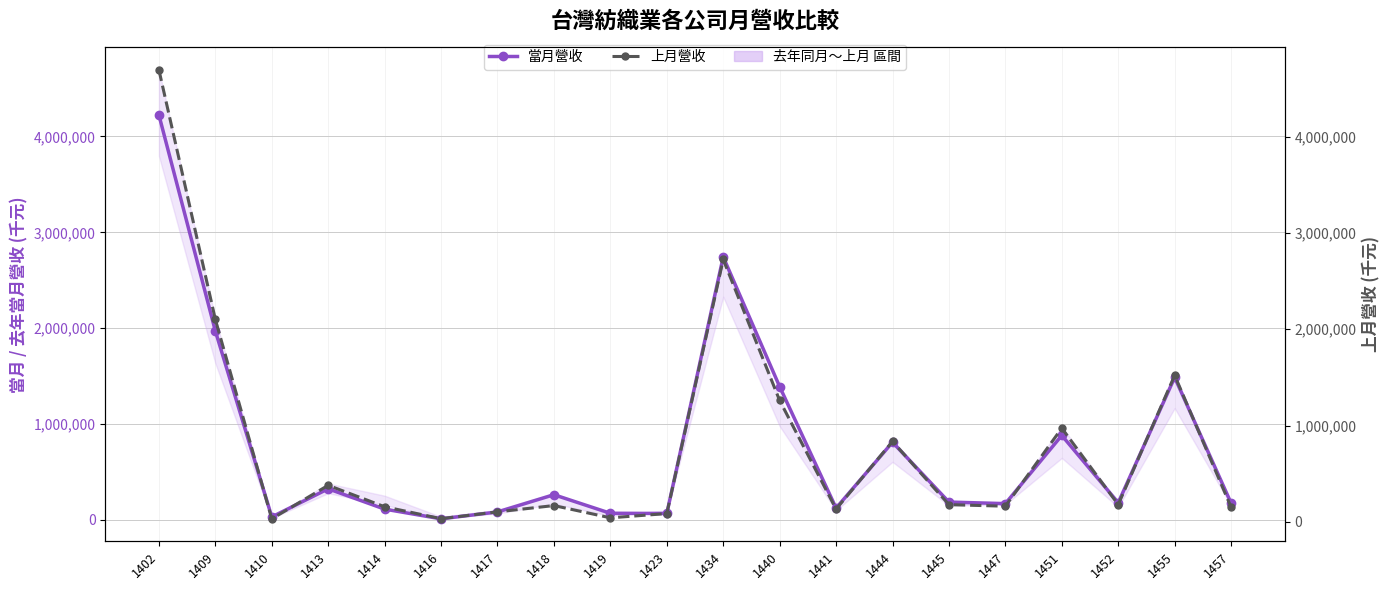

At which label is 當月營收 closest to 2117512?

1409